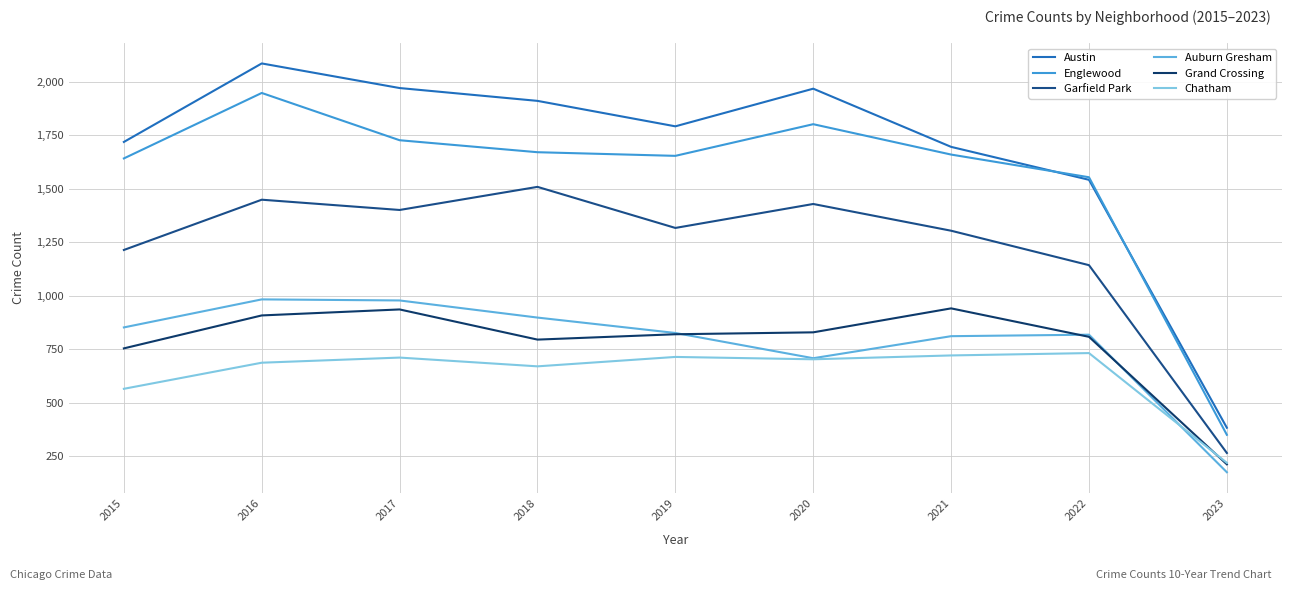

True or false: Austin and Auburn Gresham intersect in this chart.

False